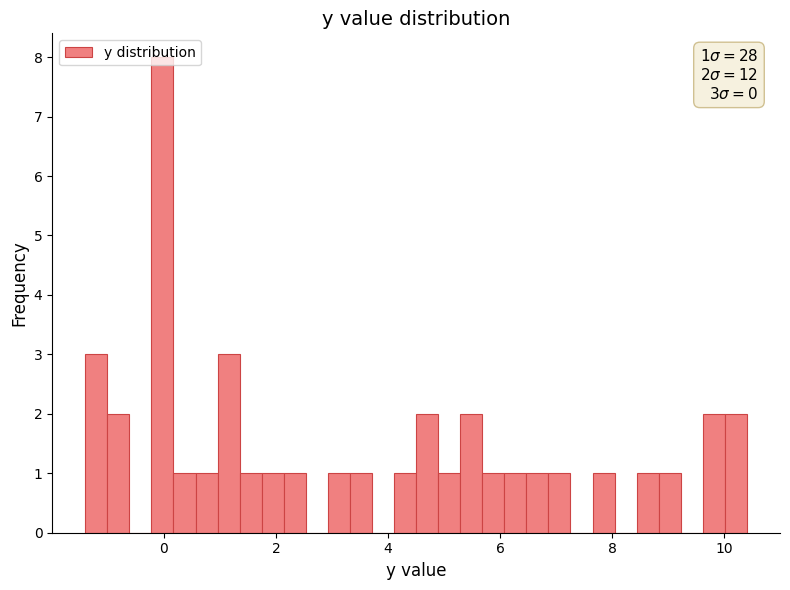

Read against the x-axis, roughly where is the centre of the tallest bar?

0.0